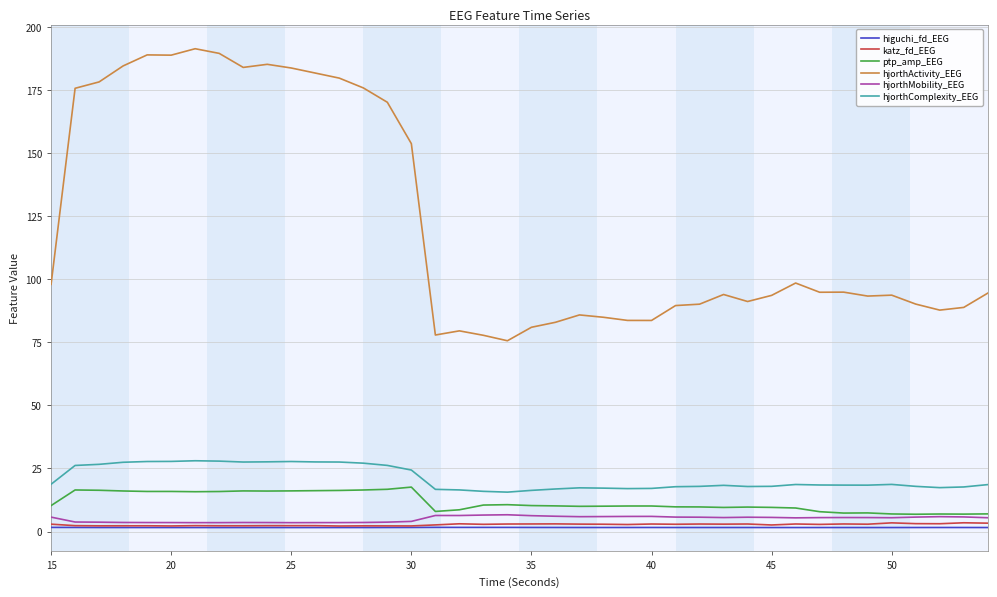

Which series has the largest range (max minus min)?

hjorthActivity_EEG